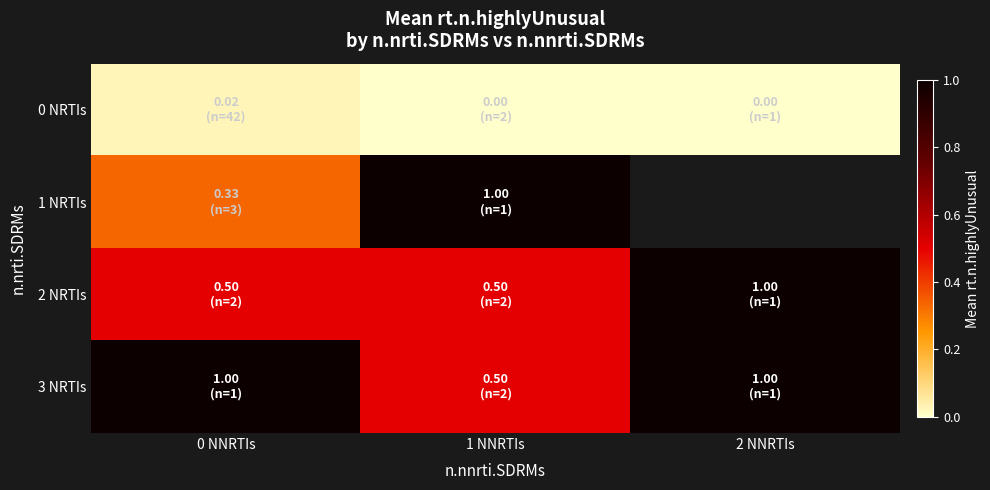

What is the difference between the maximum and minimum values in the 3 NRTIs series?

0.5